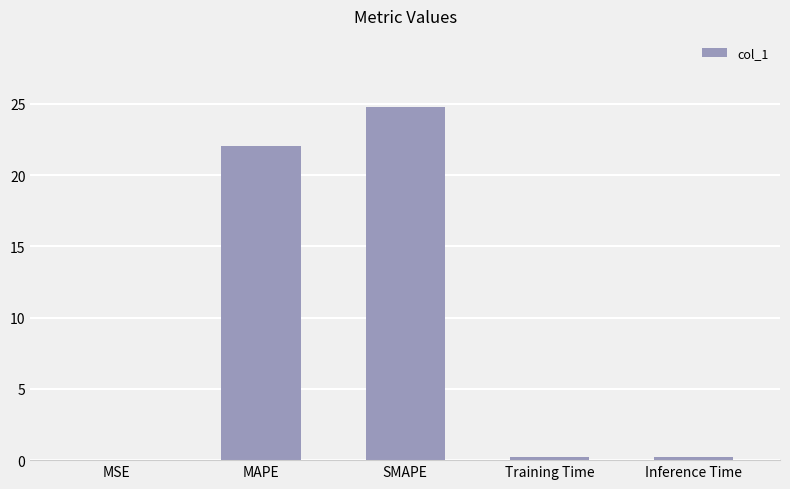

What is the approximate value at MAPE?

22.1